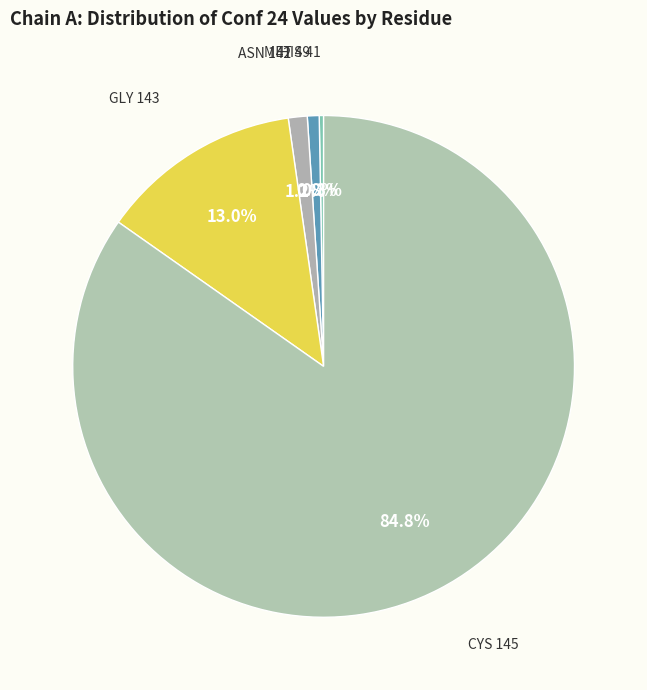

How many slices are in this pie chart?

5